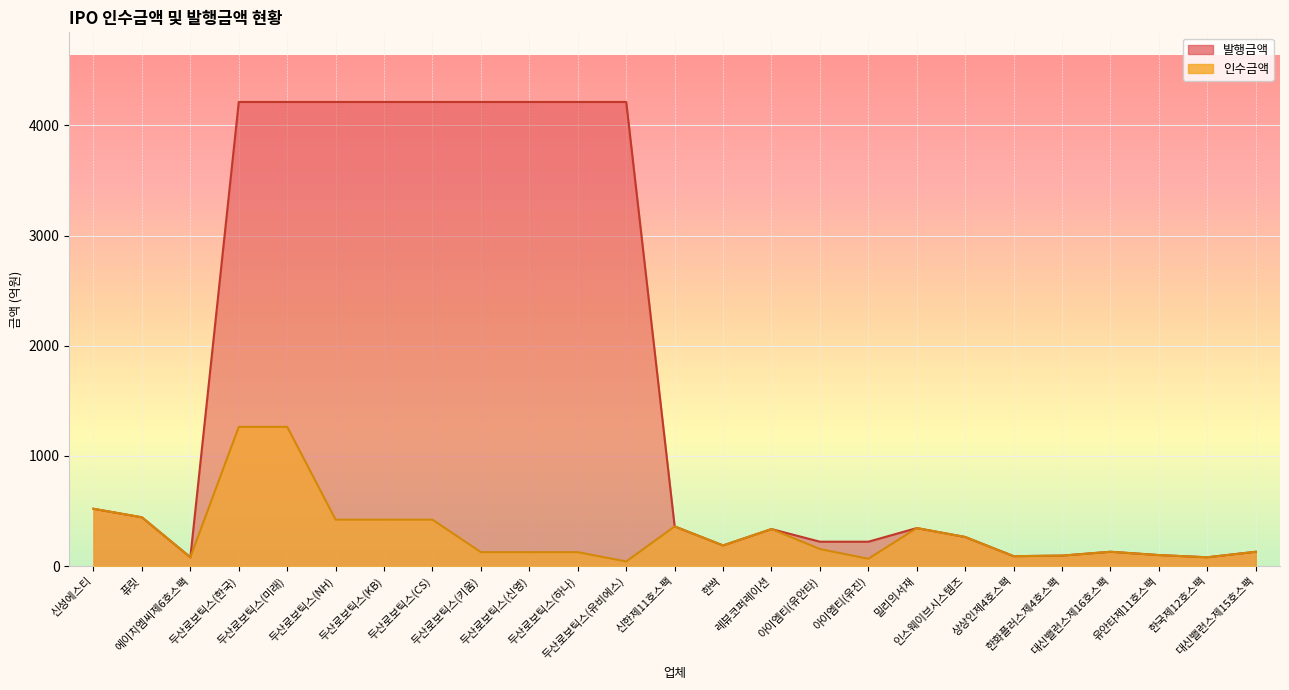

Reading left to right, transcribe all the data shown in this chart.

인수금액: 520.0	442.7	80.0	1263.6	1263.6	421.2	421.2	421.2	126.4	126.4	126.4	42.1	360.0	187.5	336.0	154.8	66.4	345.0	264.0	90.0	95.0	130.0	100.0	80.0	130.0
발행금액: 520.0	442.7	80.0	4212.0	4212.0	4212.0	4212.0	4212.0	4212.0	4212.0	4212.0	4212.0	360.0	187.5	336.0	221.2	221.2	345.0	264.0	90.0	95.0	130.0	100.0	80.0	130.0